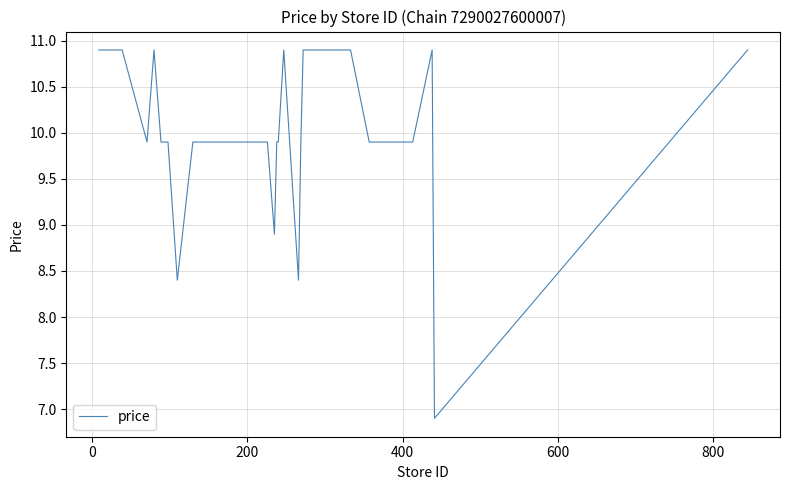

True or false: the data has more than 0 interior local peaks.

True